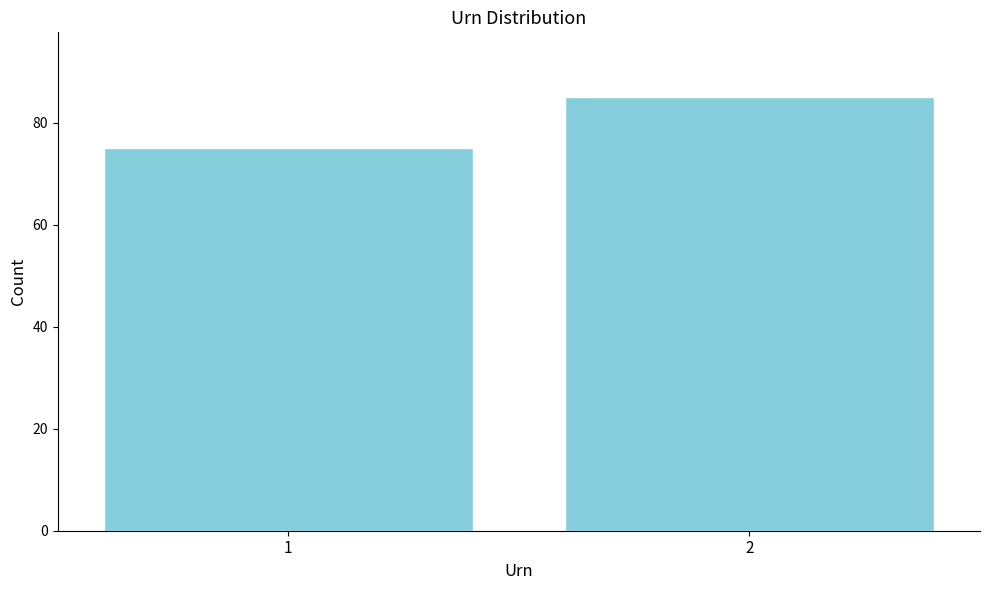

Reading left to right, what are all the values shown in this chart?

75	85